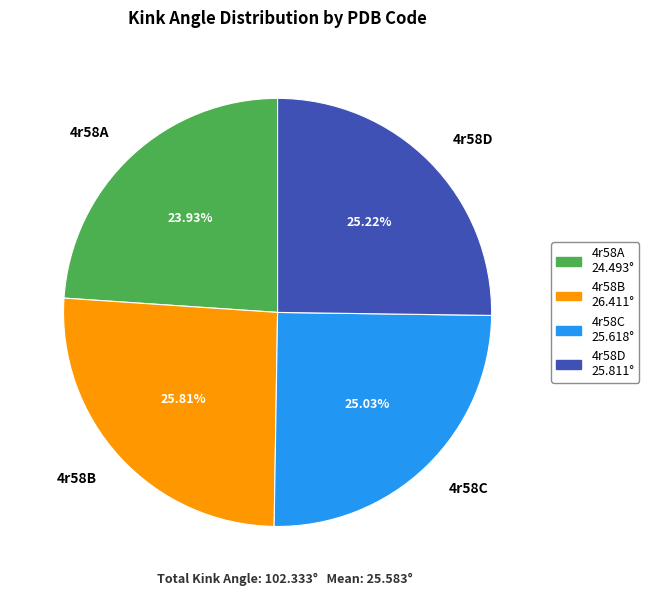

Which slice is the smallest?

4r58A